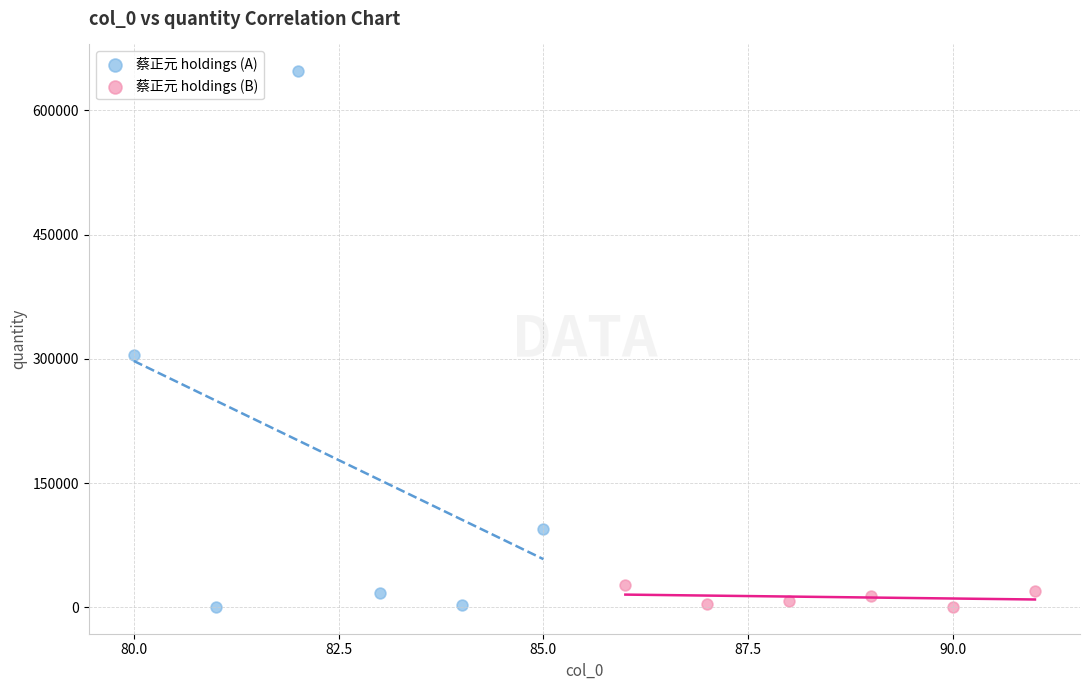

Which series contains the highest Y value?

蔡正元 holdings (A)